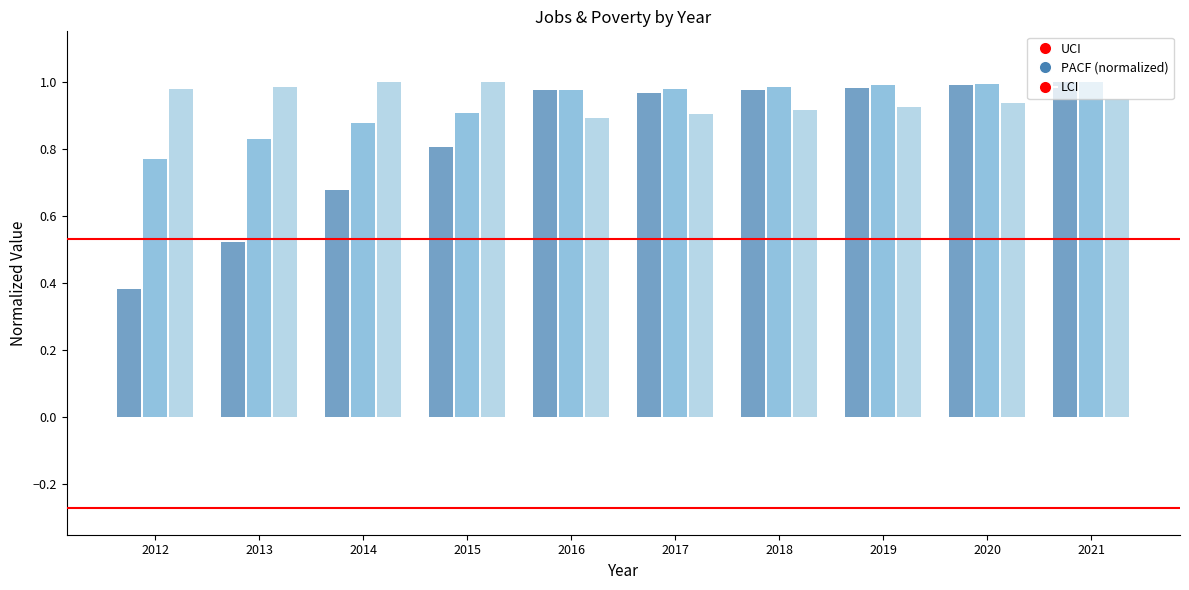

At which category does the chart reach its minimum across all series?

2012